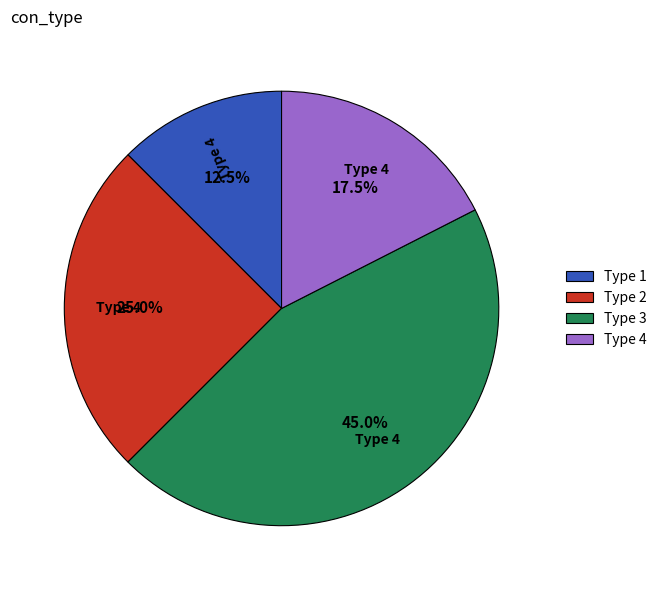

How many slices are in this pie chart?

4